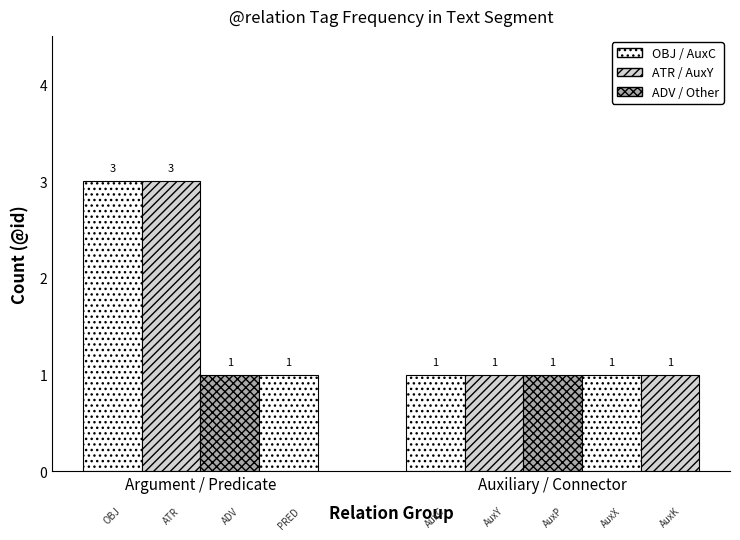

Is it true that the value at AuxC is 1?

True